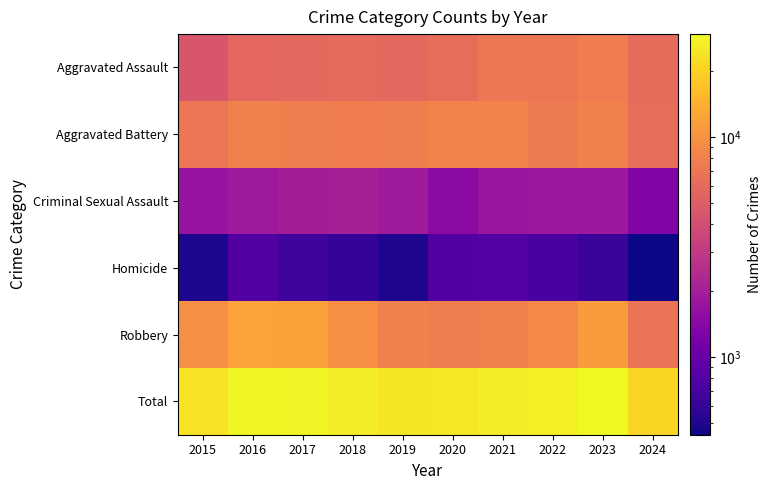

How many series are shown in this chart?

6